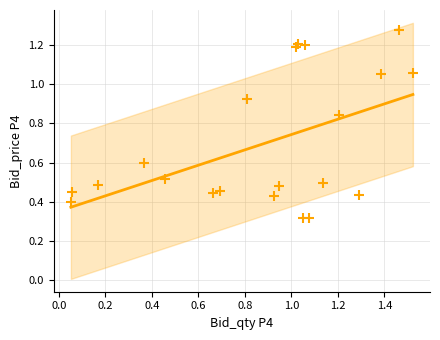

What is the range of Y values (max minus min)?

1.0